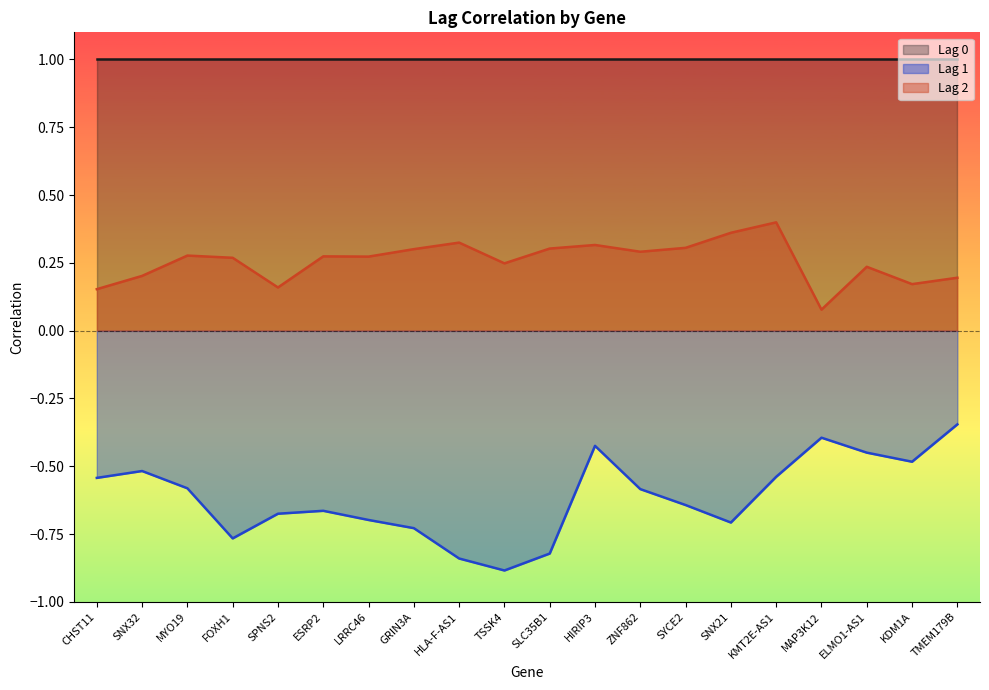

True or false: Lag 2 has a value of 0.1 at SPNS2.

False